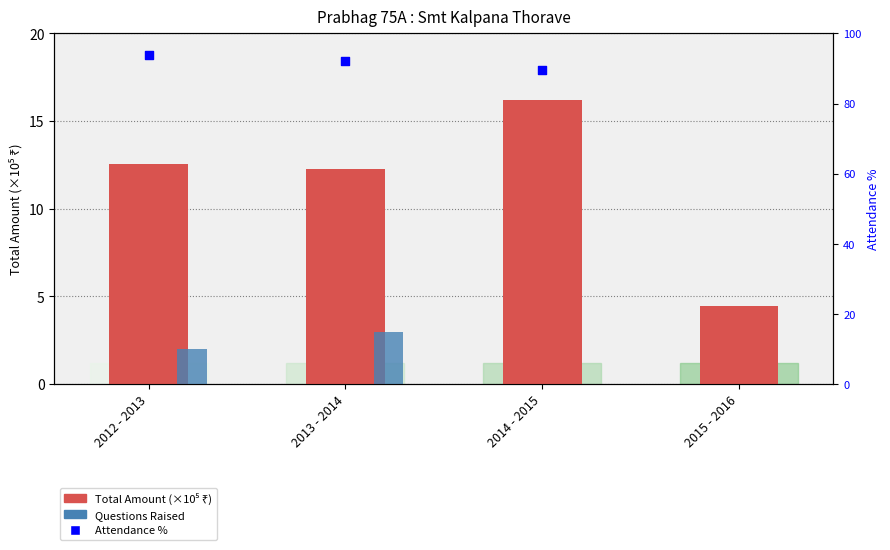

At which category is the sum across all series the highest?

2012 - 2013